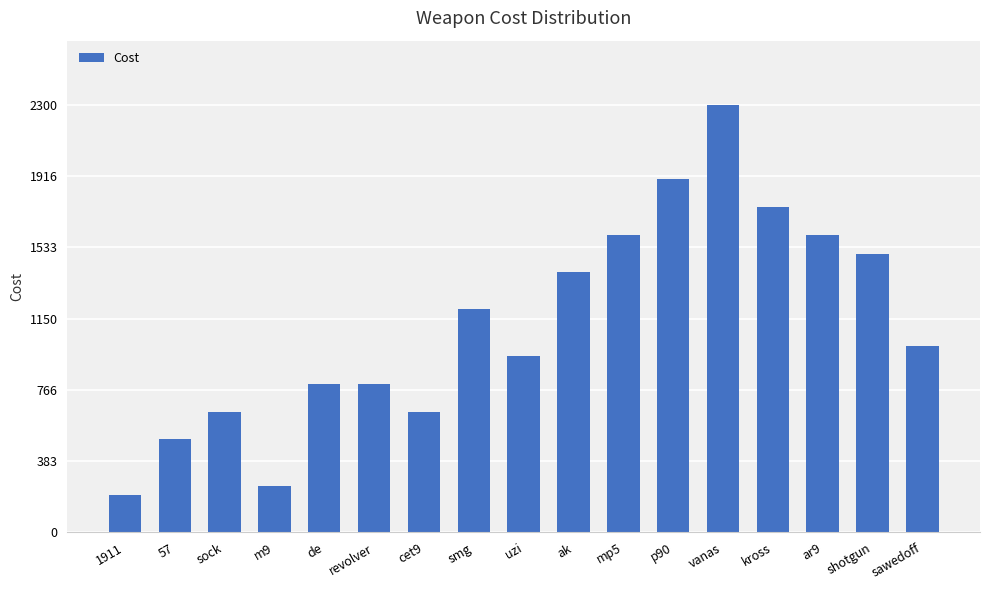

How many bars are there in total?

17